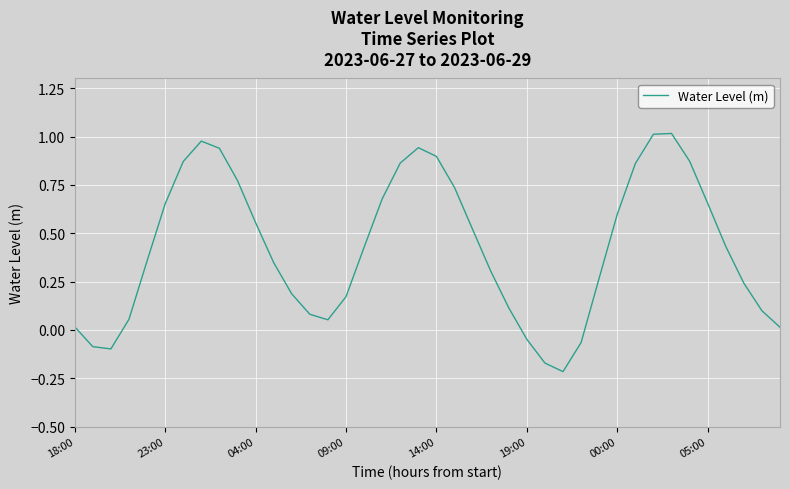

What is the difference between the maximum and minimum values?

1.2